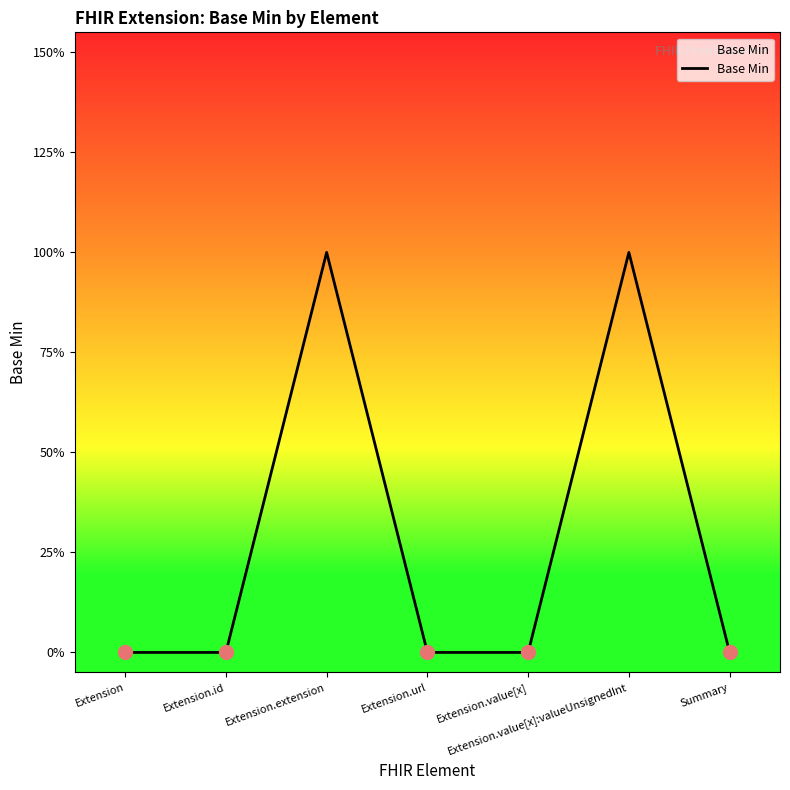

Between Extension.url and Extension.extension, which is larger?

Extension.extension